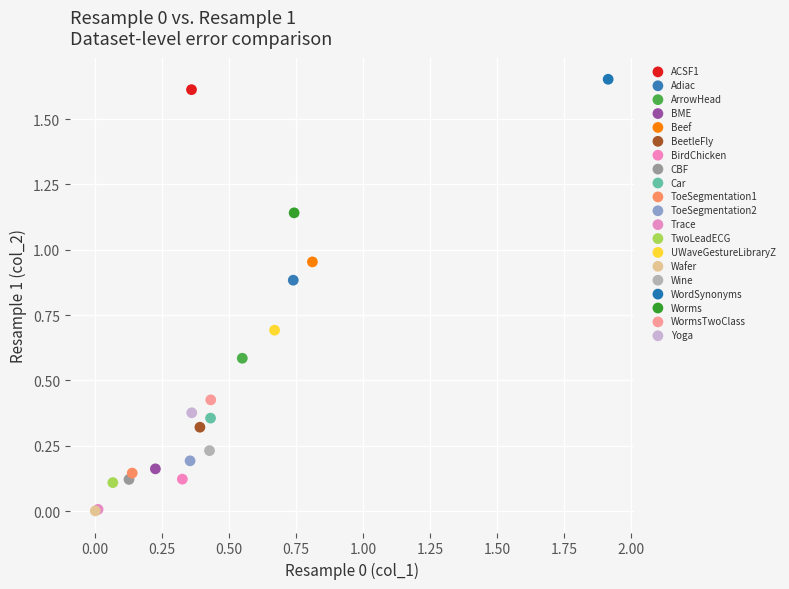

Which series contains the highest Y value?

WordSynonyms